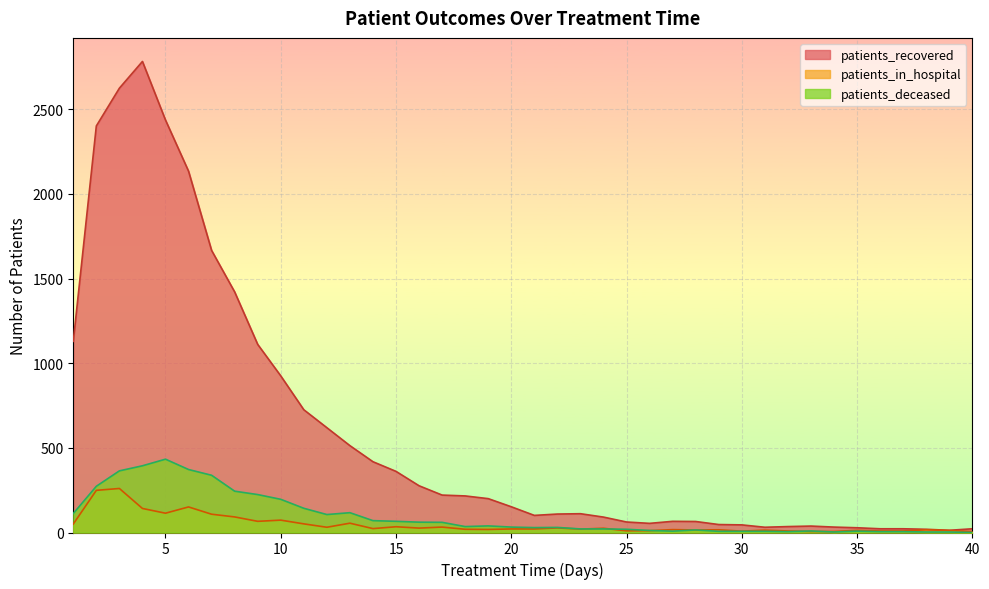

Is it true that patients_recovered equals 31 at 31?

True